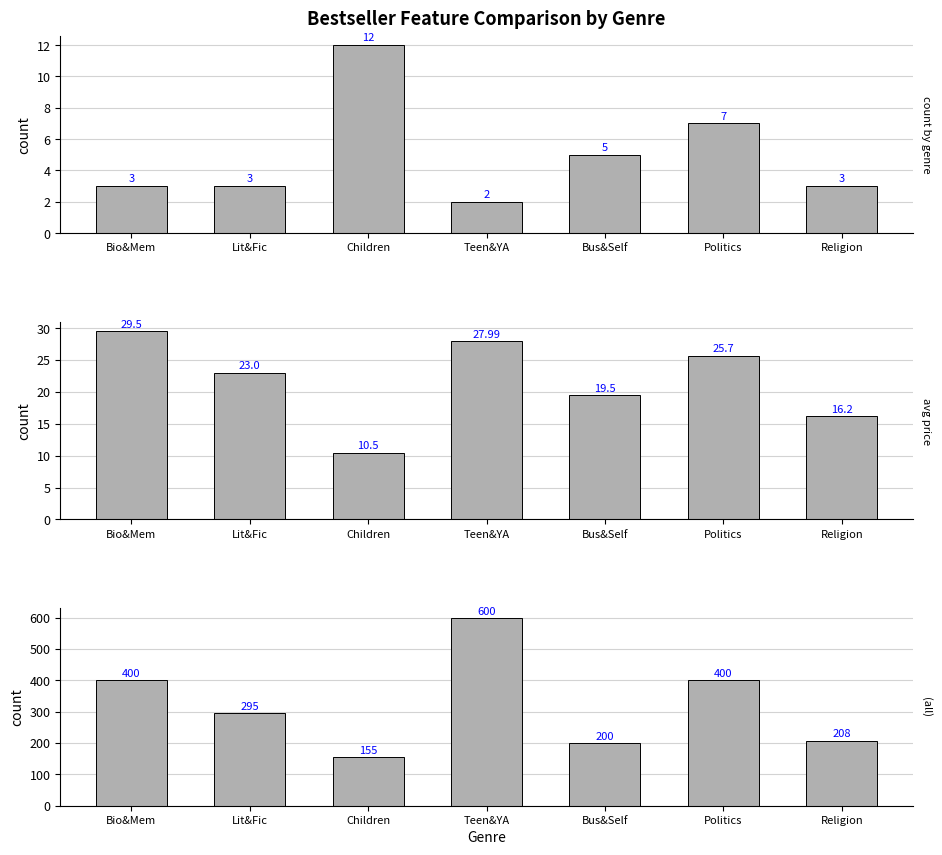

Which category has the highest value across all series?

Teen&YA